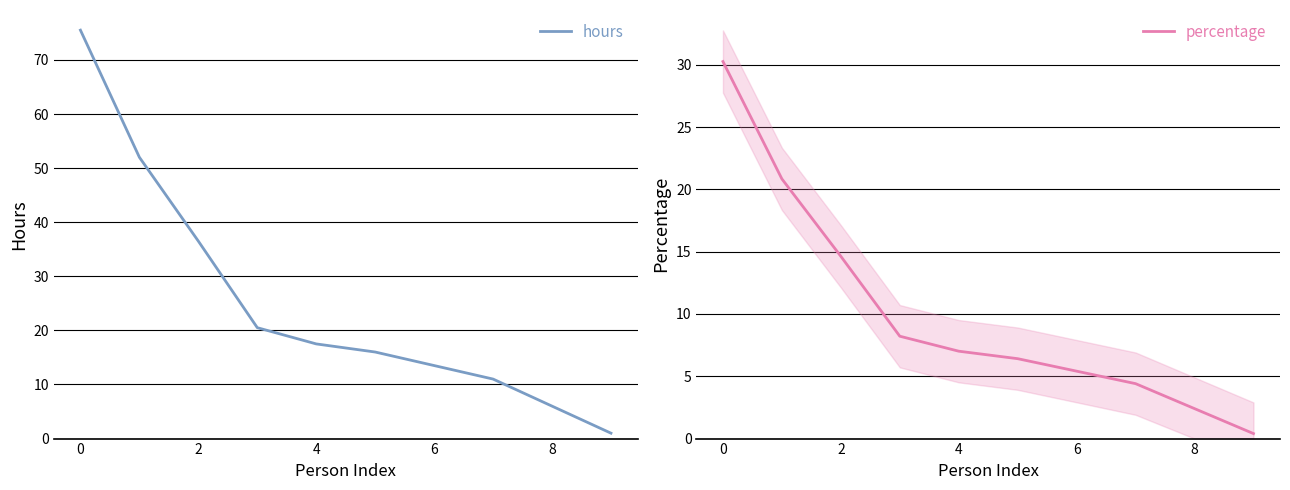

What is the value of the hours point at the 4th from the left?

20.5